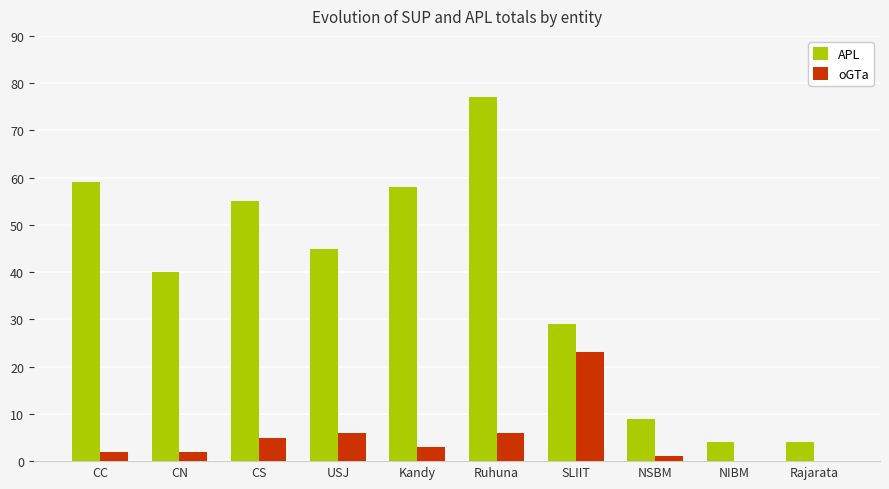

Where does the oGTa series first go above 3?

CS